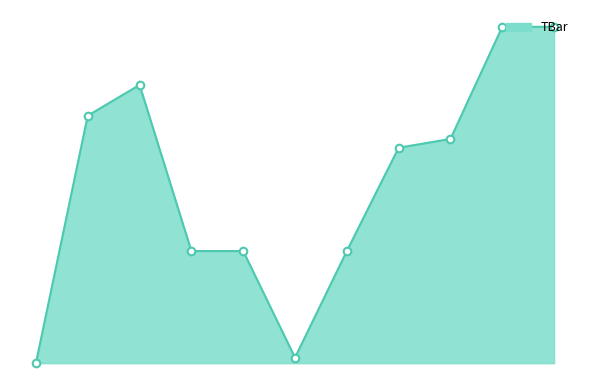

Does the chart have visible grid lines?

No